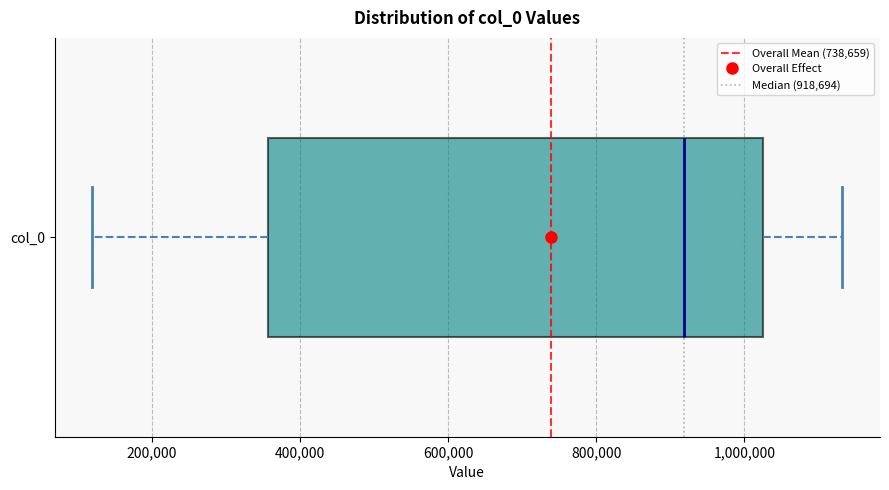

Read this box plot against the x-axis: the position of the median line, the range covered by the box, and the ends of both whiskers. The values are not printed on the chart, so give them approximately, as read against the axis.

median 920000, box 360000 to 1020000, whiskers 120000 to 1140000